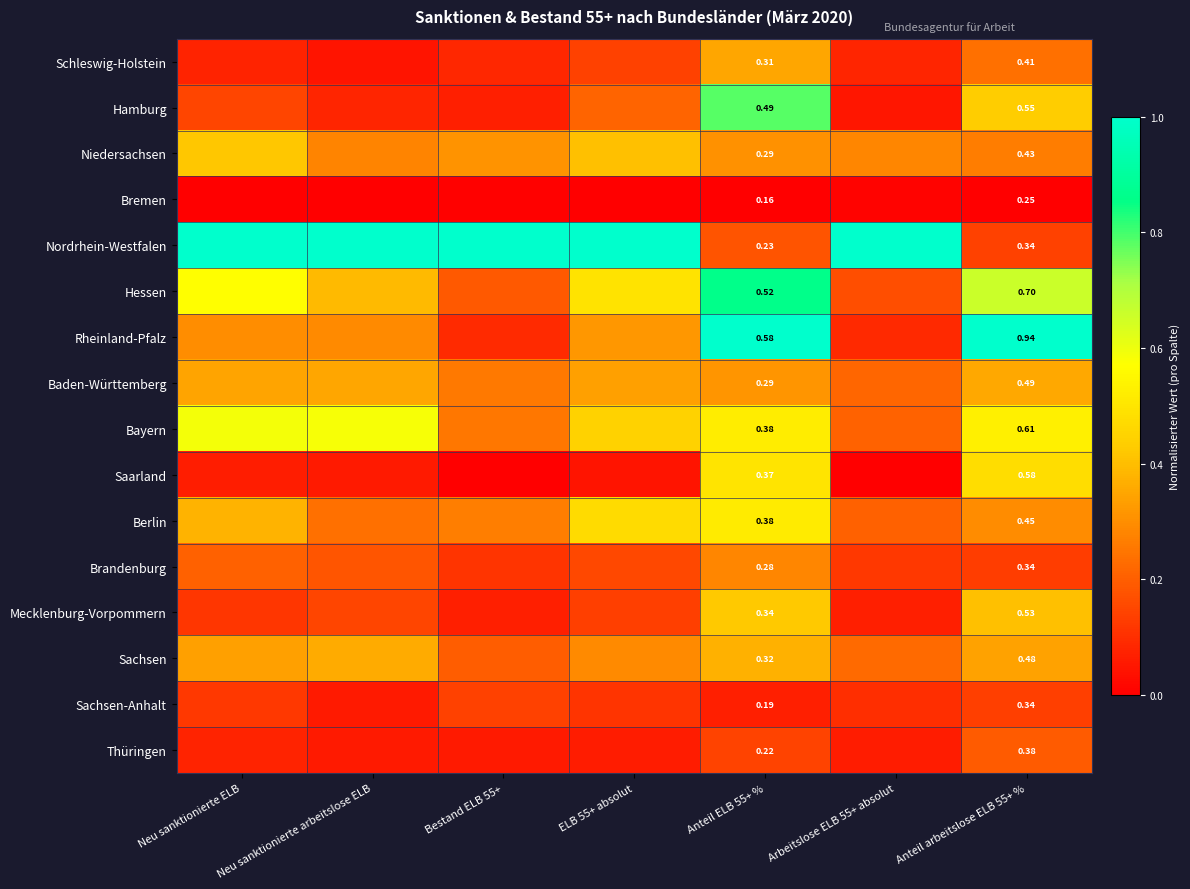

Count the number of categories in the chart.

7